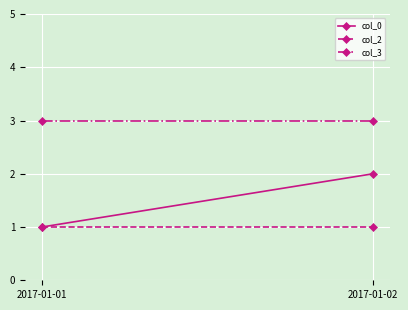

What is the minimum value for col_0?

1